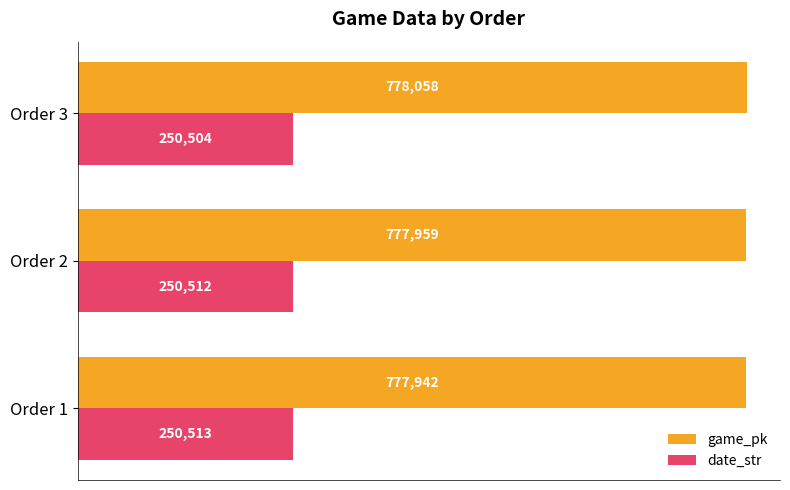

At which label is game_pk closest to 778000?

Order 2